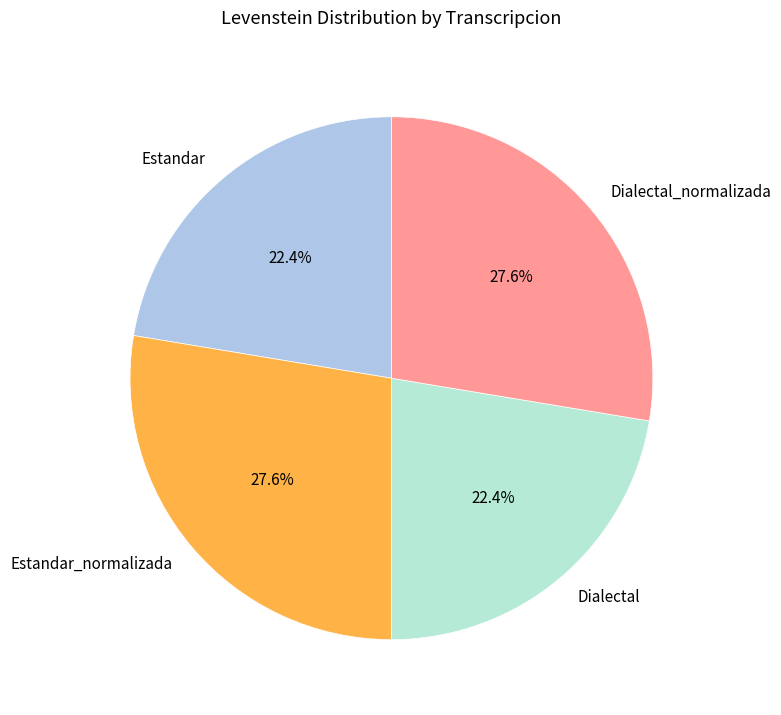

The Estandar slice represents 22% of the pie. True or false?

True